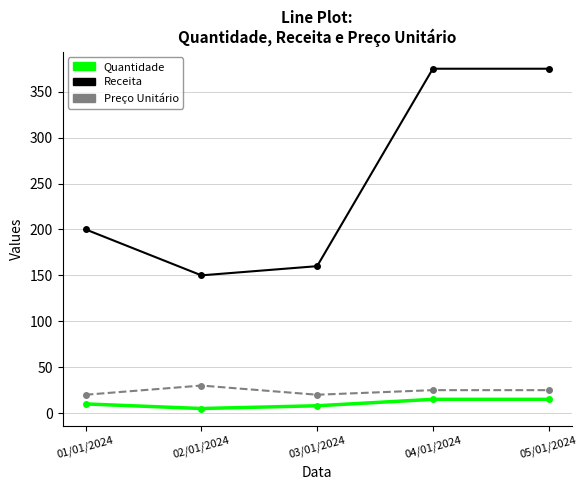

At which category does Receita reach its first local valley?

02/01/2024